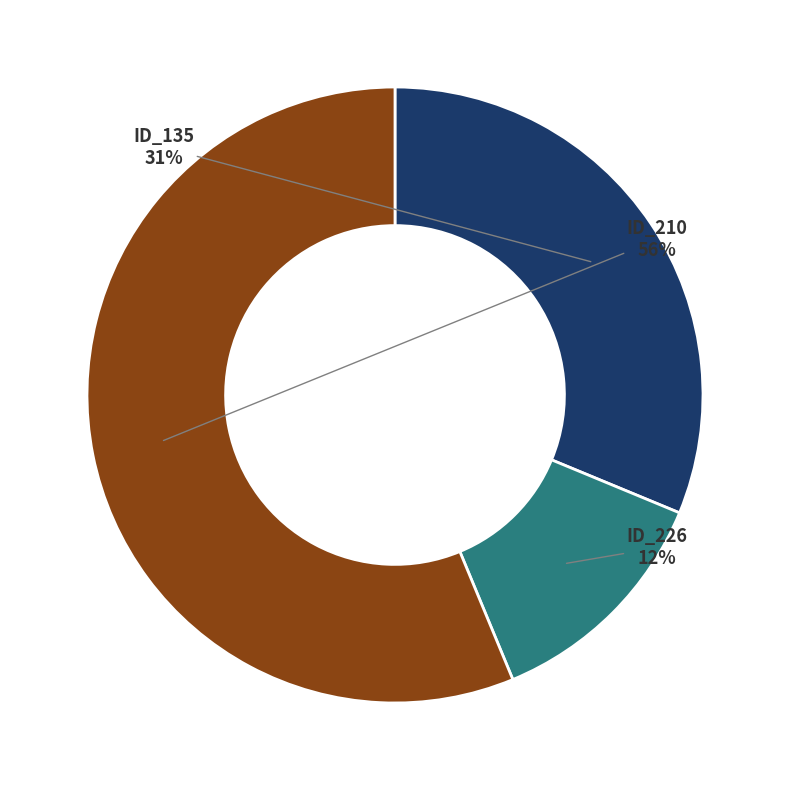

Is there a majority slice in this chart?

Yes